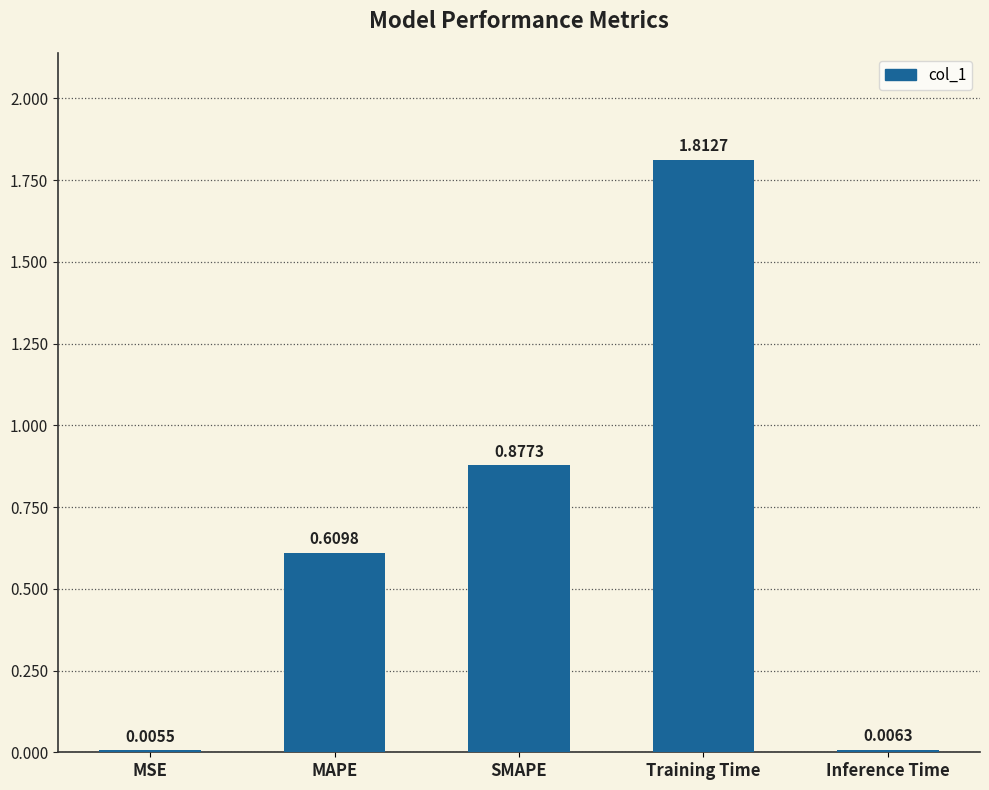

Which has a higher value, MSE or MAPE?

MAPE